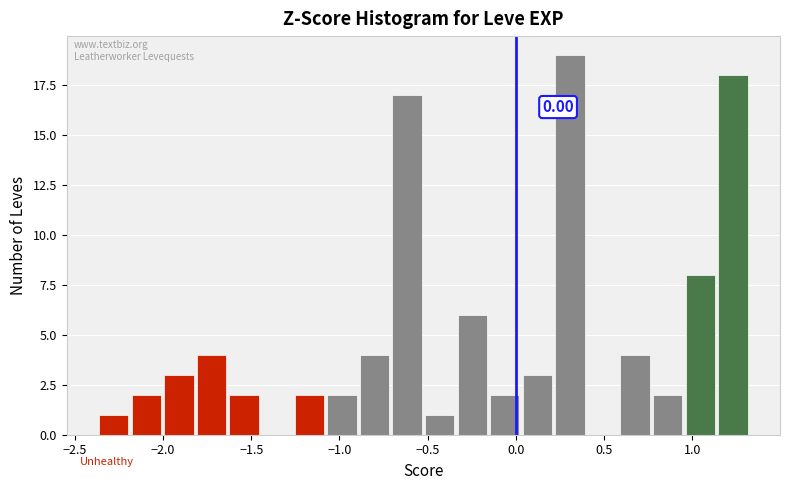

Read against the x-axis, roughly where is the centre of the tallest bar?

0.30